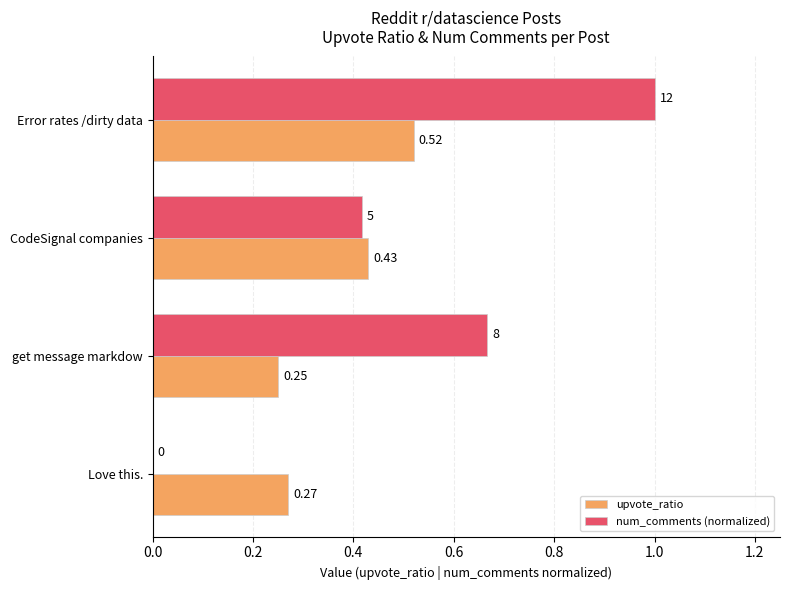

Which series changed the most between get message markdow and Love this.?

num_comments (normalized)